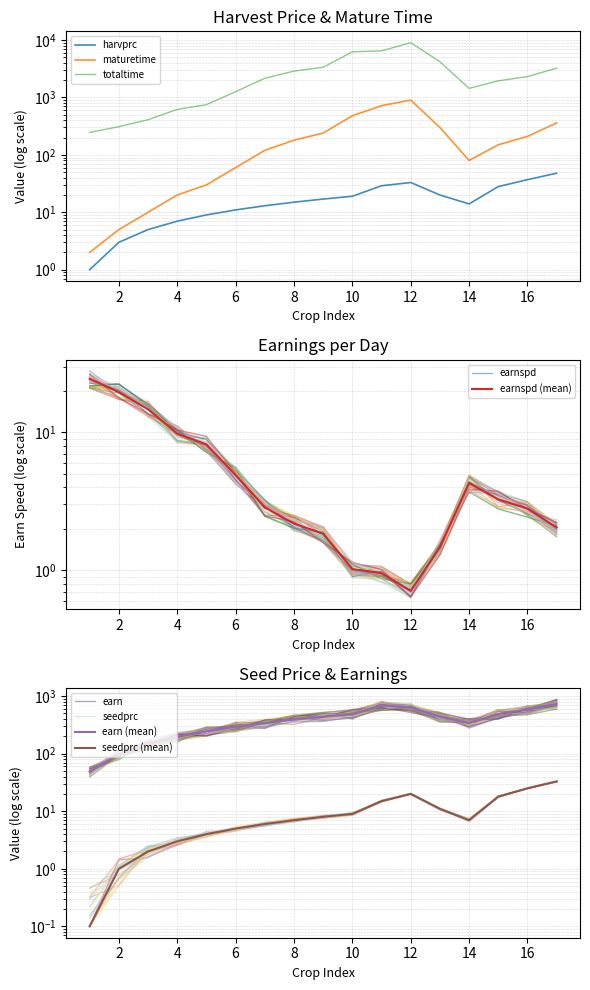

Where is the first local maximum for seedprc?

12